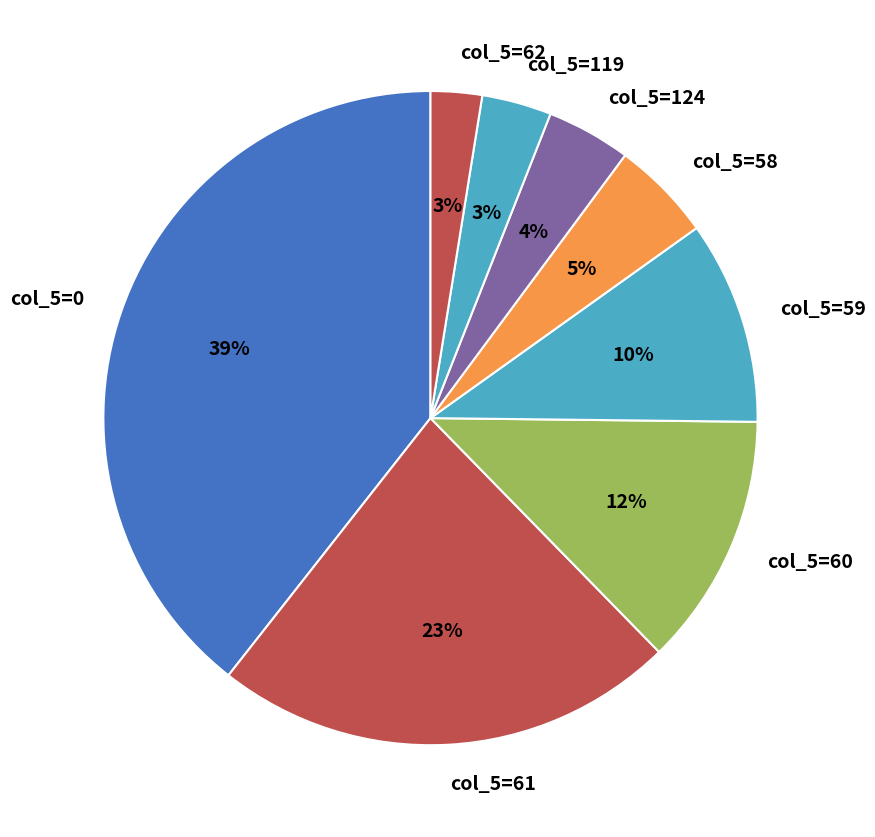

Combined, do col_5=62 and col_5=0 account for over 50%?

No